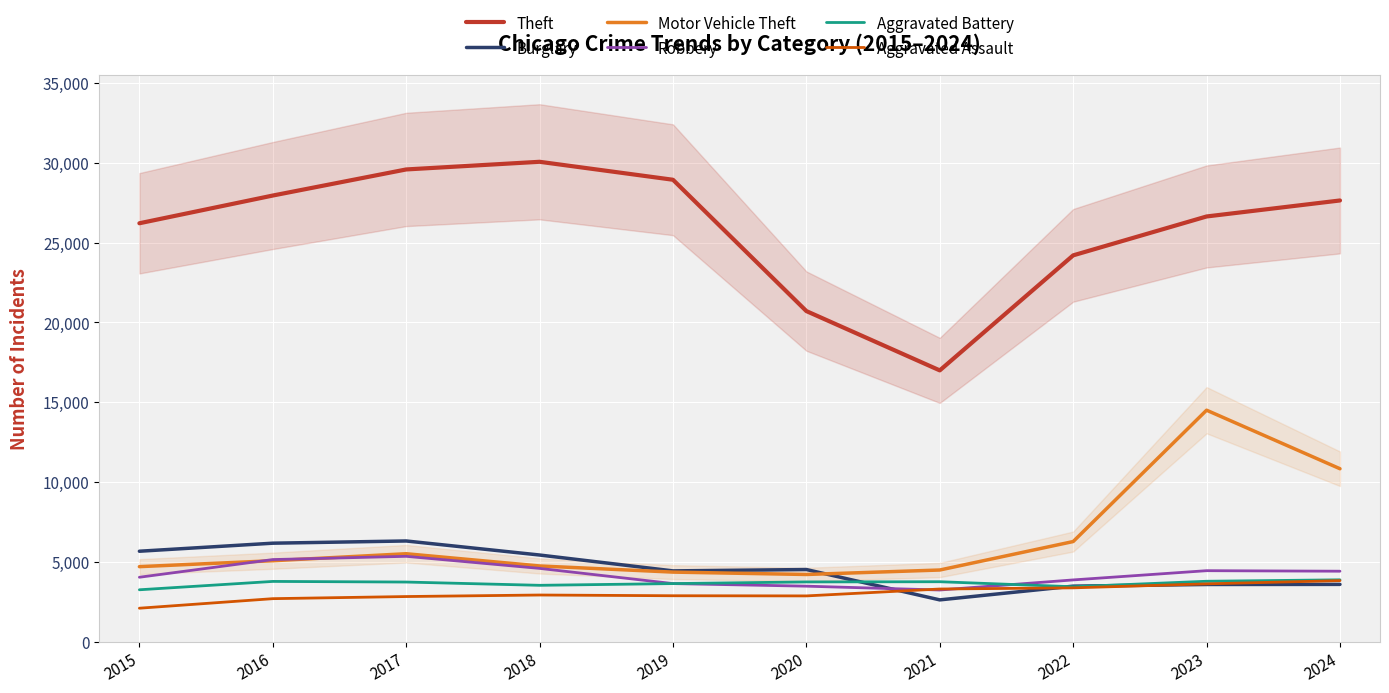

At how many categories does at least one series exceed 19284?

9